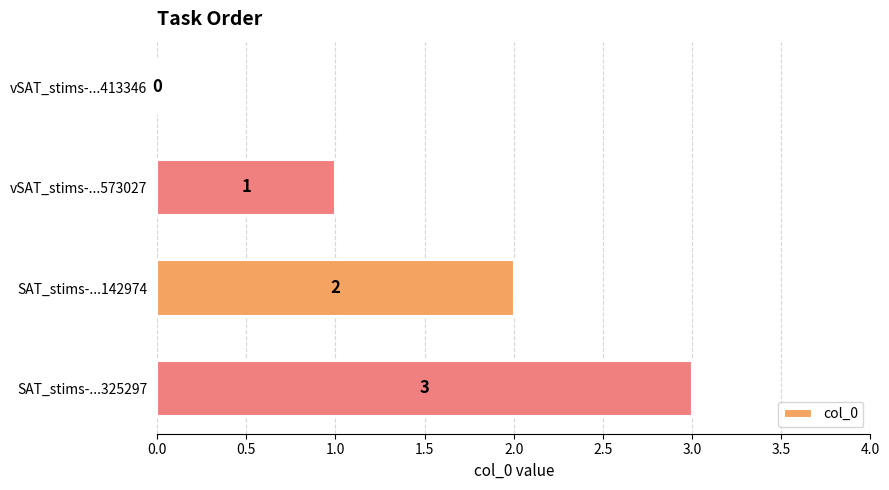

What is the sum of the values at SAT_stims-...325297 and vSAT_stims-...413346?

3